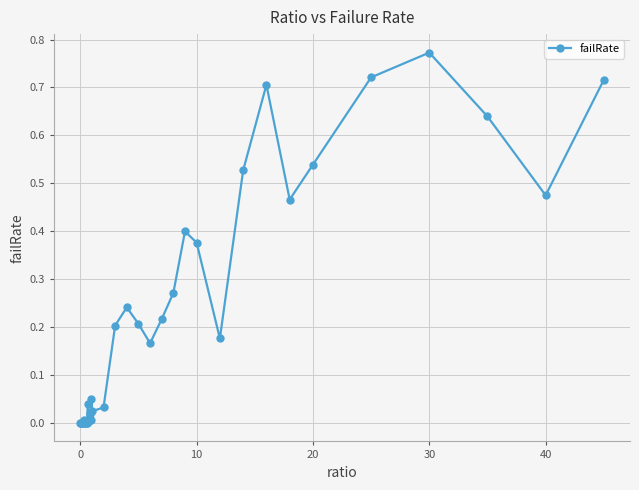

True or false: there are more than 2 points higher than both neighbors.

True